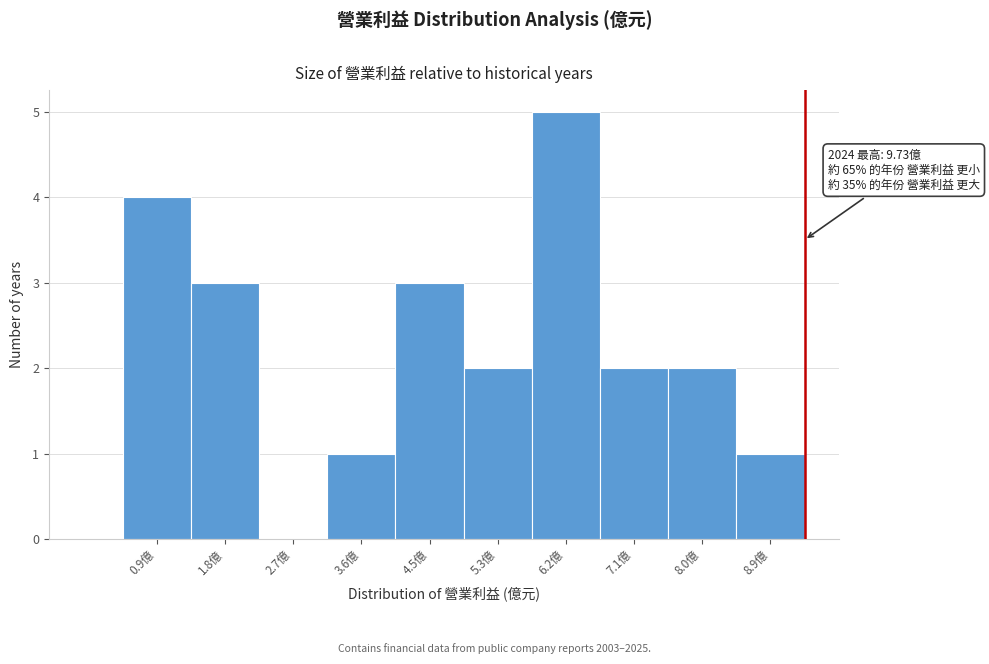

Reading left to right, transcribe all the data shown in this chart.

0.9億=4	1.8億=3	2.7億=0	3.6億=1	4.5億=3	5.3億=2	6.2億=5	7.1億=2	8.0億=2	8.9億=1